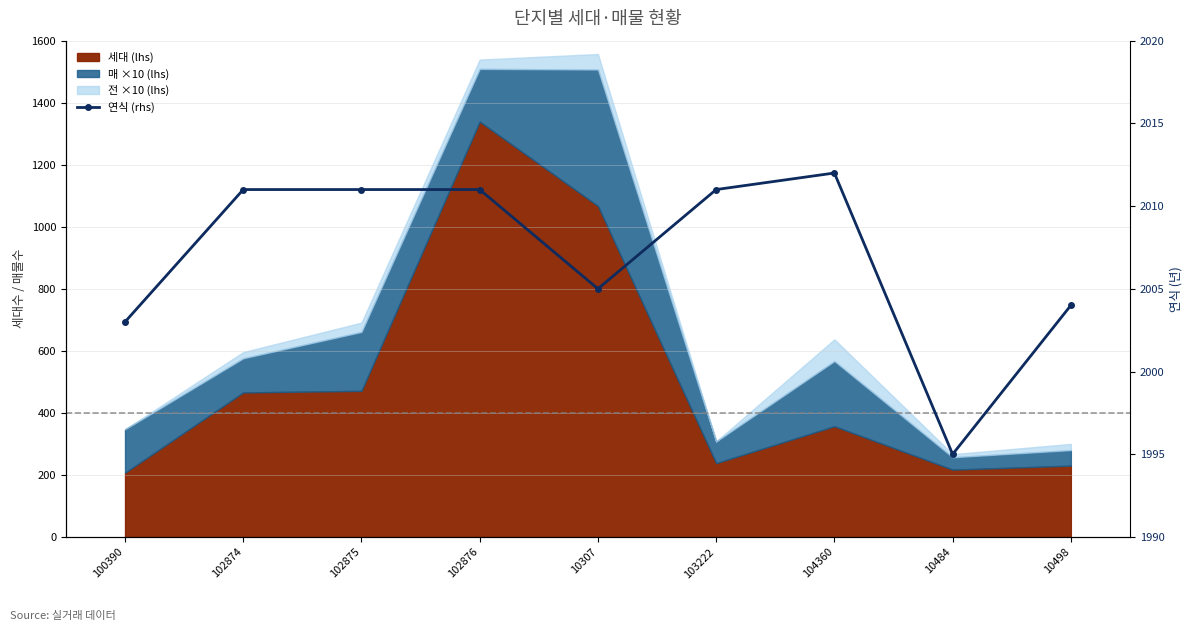

How many points are higher than both their immediate neighbors (excluding endpoints)?

1